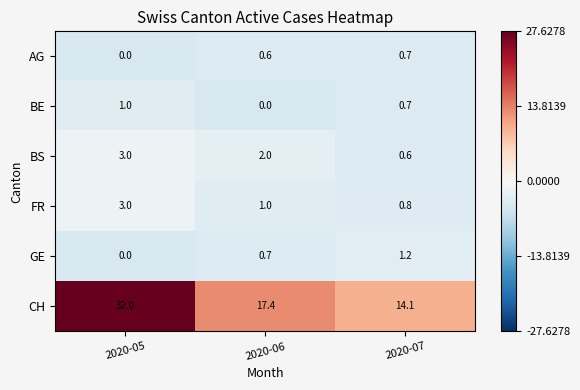

List the labels in order of BE value, largest first.

2020-05, 2020-07, 2020-06